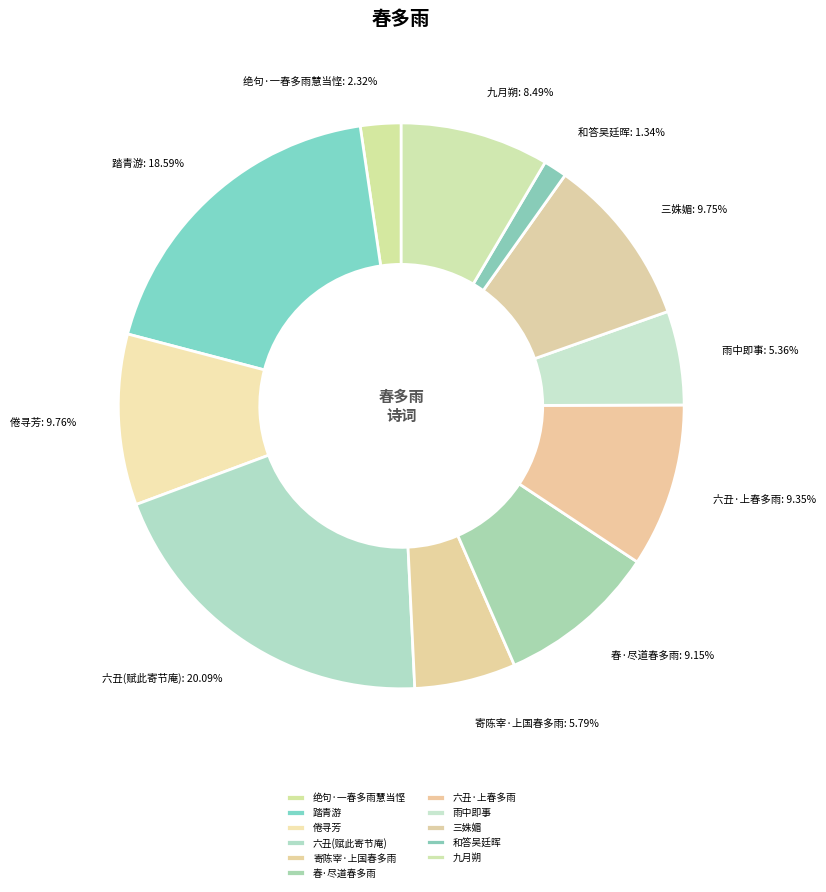

Is 雨中即事 the majority of the pie?

No